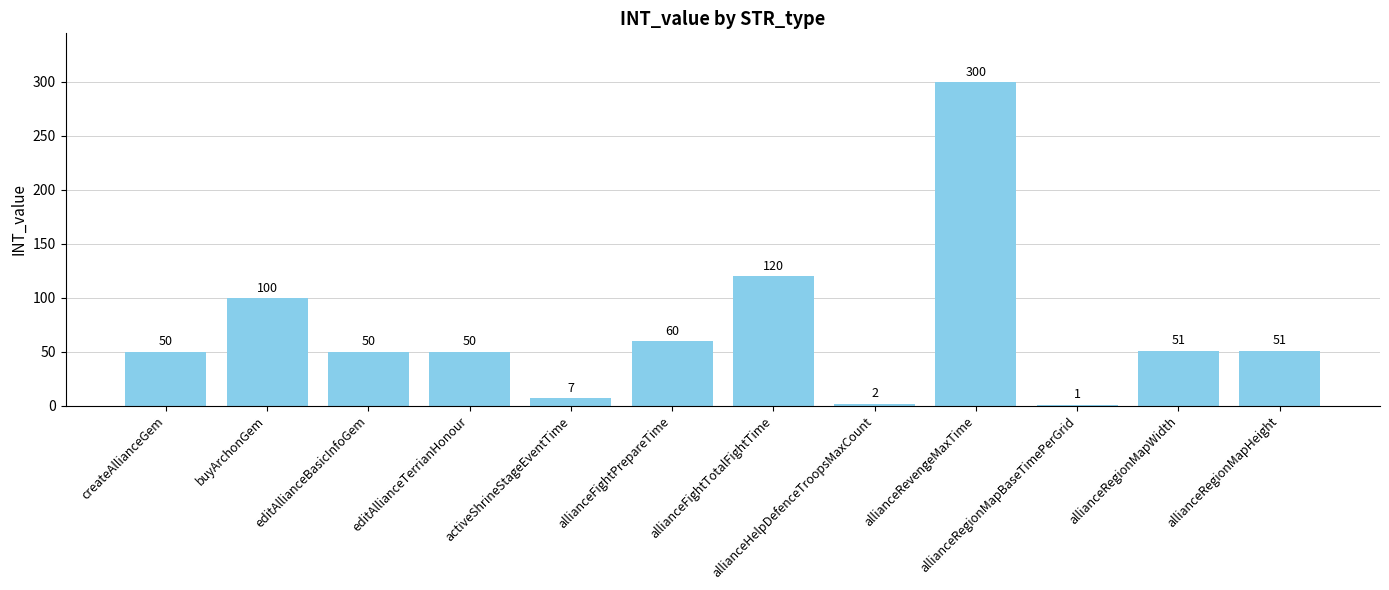

What is the change in value from allianceFightPrepareTime to allianceFightTotalFightTime?

+60